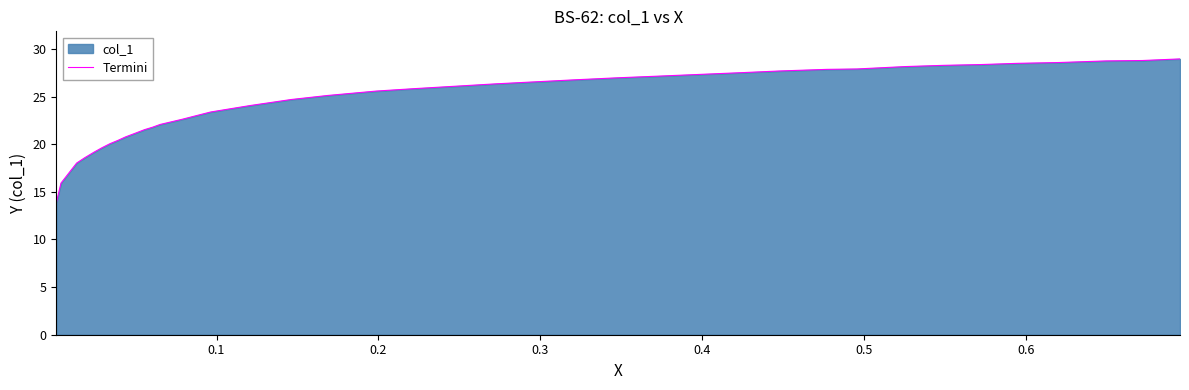

How many lines are shown in the chart?

1